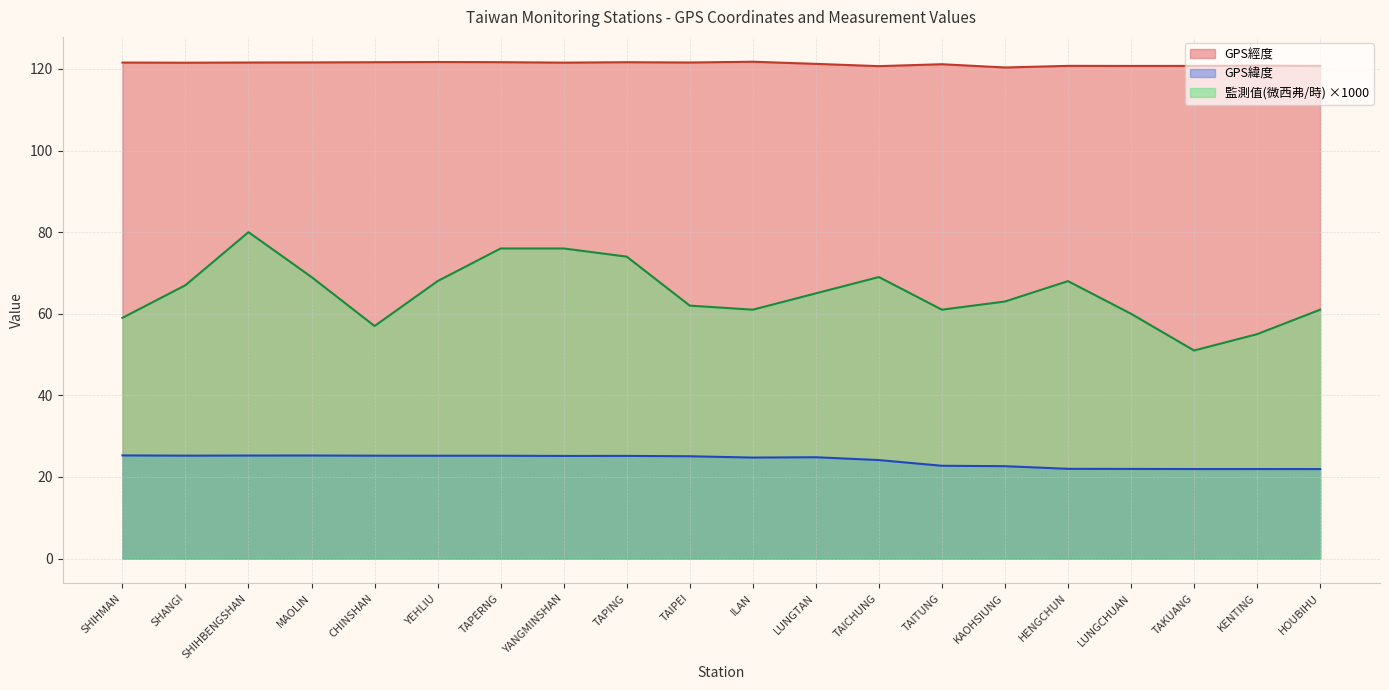

How many lines are shown in the chart?

3